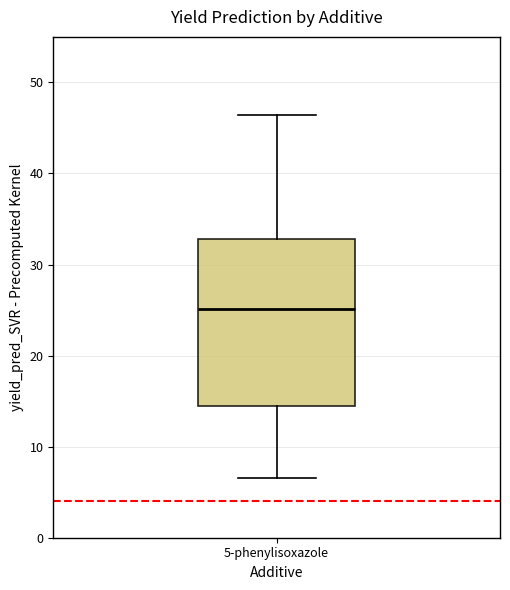

Where is the lower edge of the box for 5-phenylisoxazole on the y-axis? The values are not printed on the chart, so give them approximately, as read against the axis.

14